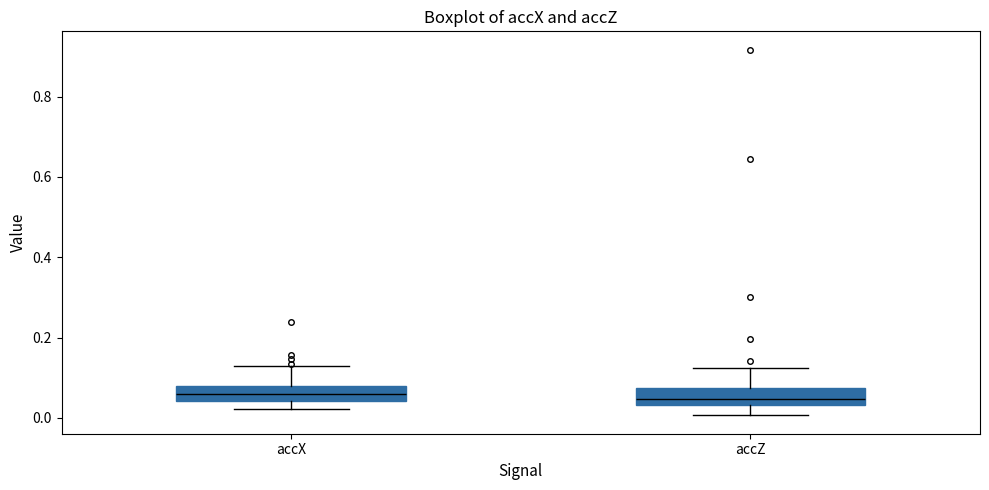

Reading left to right, transcribe this box plot: for each box, give where its median line is, the range the box spans, and where its two whiskers end, as read against the y-axis. The values are not printed on the chart, so give them approximately, as read against the axis.

accX: median 0.06, box 0.04 to 0.08, whiskers 0.02 to 0.12
accZ: median 0.04 (just above the box's lower edge), box 0.04 to 0.08, whiskers 0.00 to 0.12